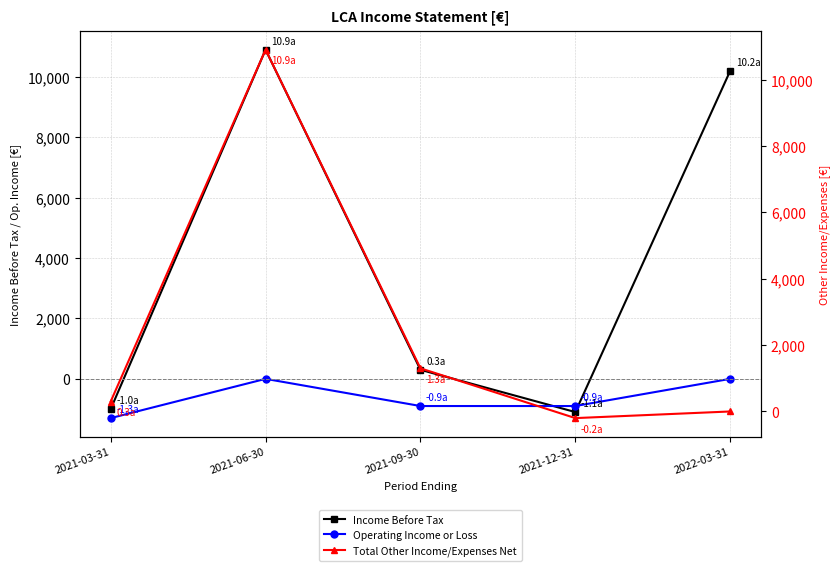

How many values in Total Other Income/Expenses Net are above zero?

3